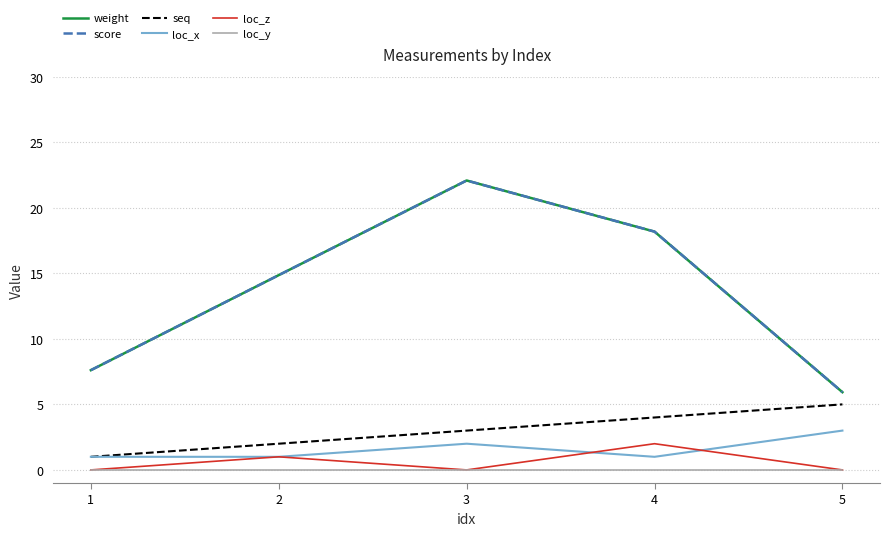

Is it true that loc_x equals 0.2 at 1?

False